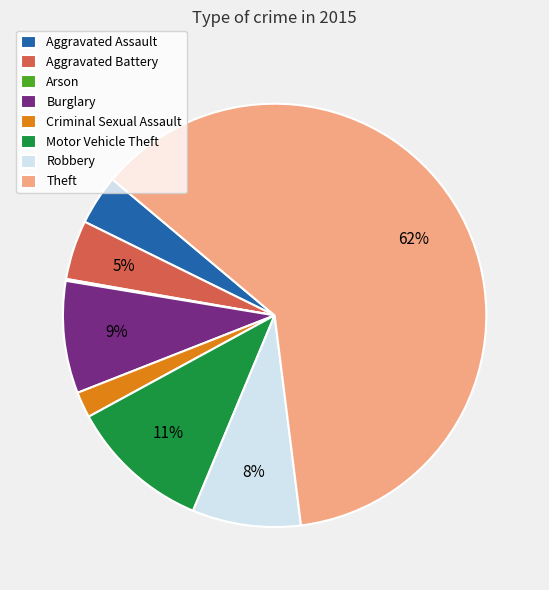

Combined, do Criminal Sexual Assault and Robbery account for over 50%?

No